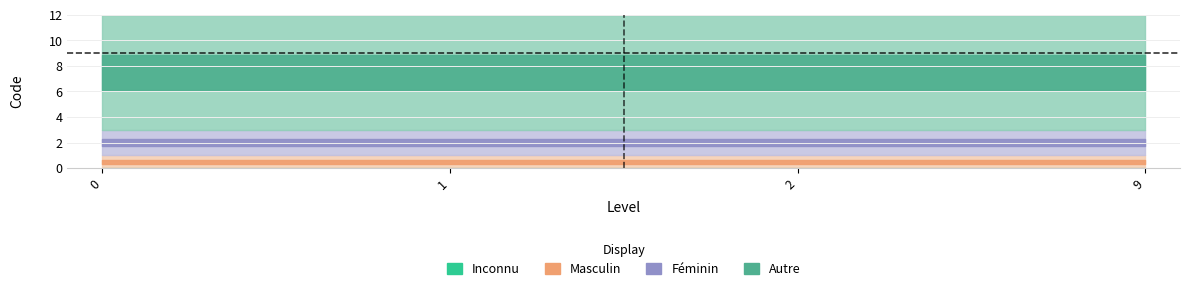

Which series has the widest spread of values?

Inconnu